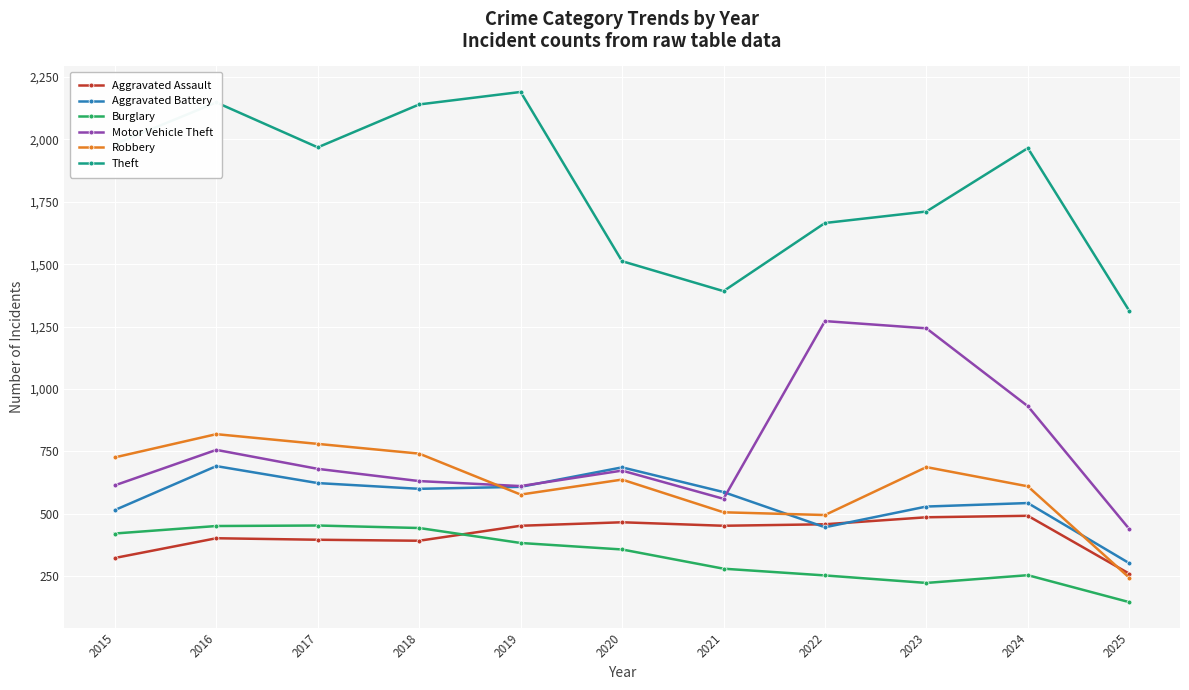

True or false: Theft has a value of 1965 at 2024.

True